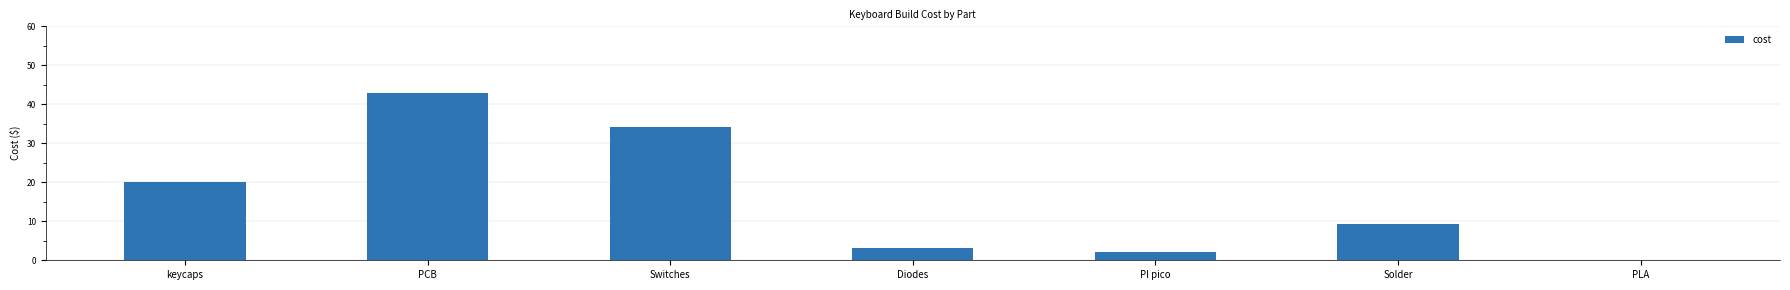

Reading left to right, what are all the values shown in this chart?

20.0	43.0	34.2	3.1	2.2	9.2	0.0